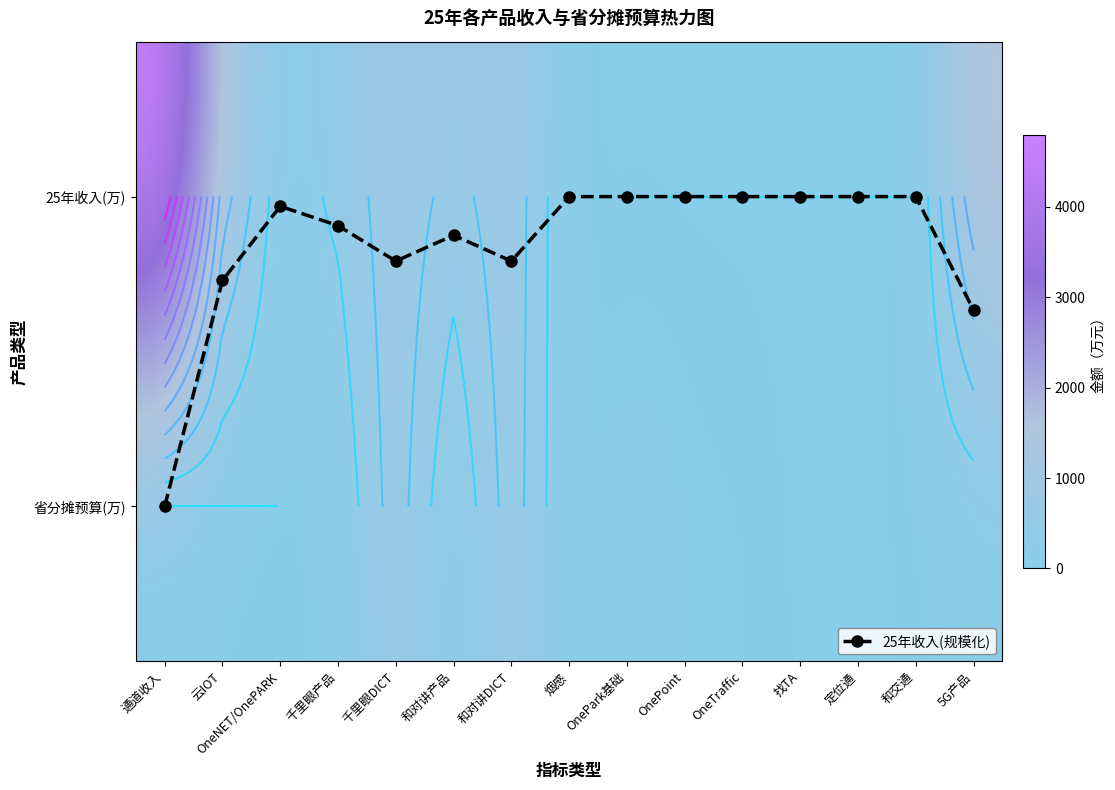

What is the total value across all series at 云IOT?

1300.3